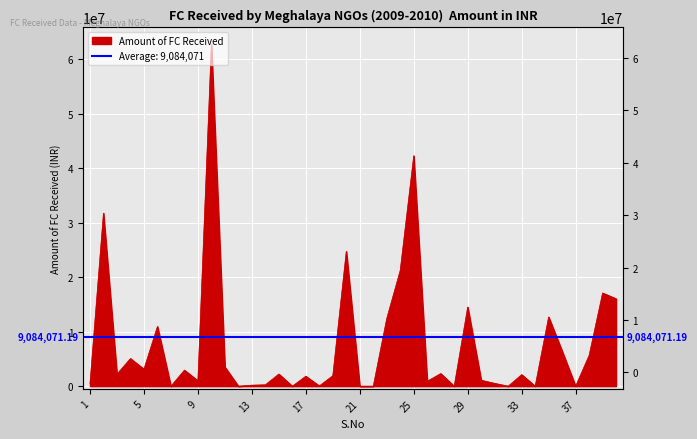

What is the change in value from 17 to 35?

+10870884.3